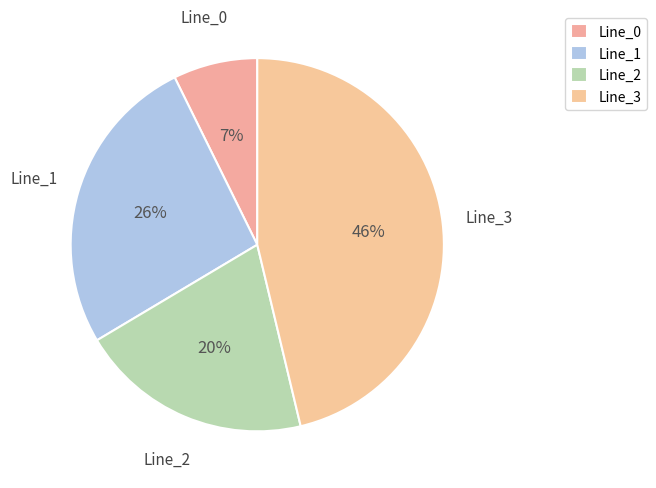

Which slice is the largest?

Line_3